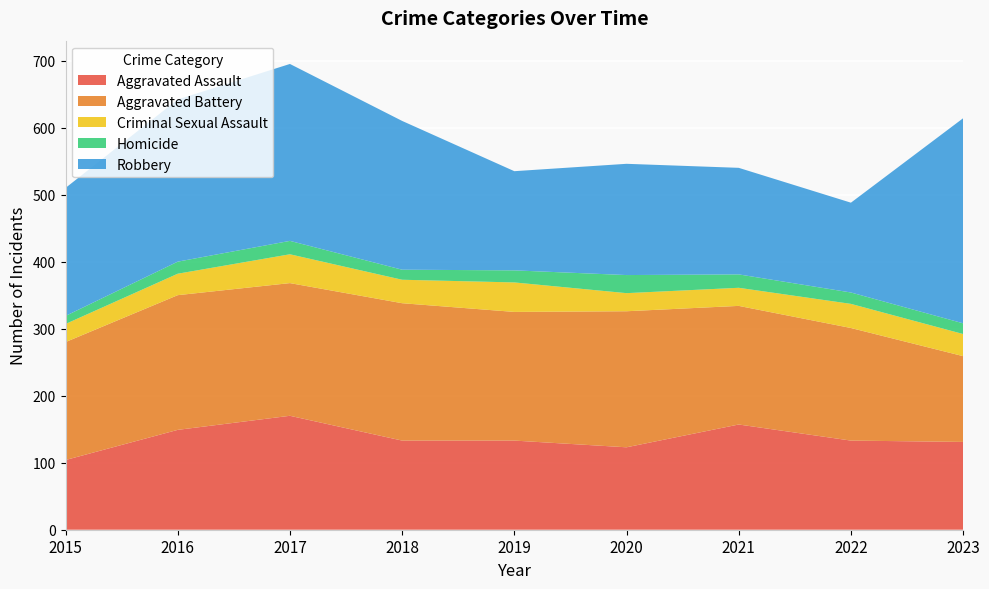

Reading right to left, transcribe all the data shown in this chart.

Aggravated Assault: 2023=131	2022=133	2021=157	2020=123	2019=133	2018=133	2017=170	2016=149	2015=104
Aggravated Battery: 2023=128	2022=168	2021=177	2020=203	2019=192	2018=205	2017=198	2016=201	2015=176
Criminal Sexual Assault: 2023=33	2022=36	2021=27	2020=27	2019=44	2018=35	2017=43	2016=32	2015=27
Homicide: 2023=16	2022=17	2021=20	2020=27	2019=18	2018=15	2017=20	2016=18	2015=12
Robbery: 2023=306	2022=134	2021=159	2020=166	2019=148	2018=222	2017=264	2016=242	2015=191